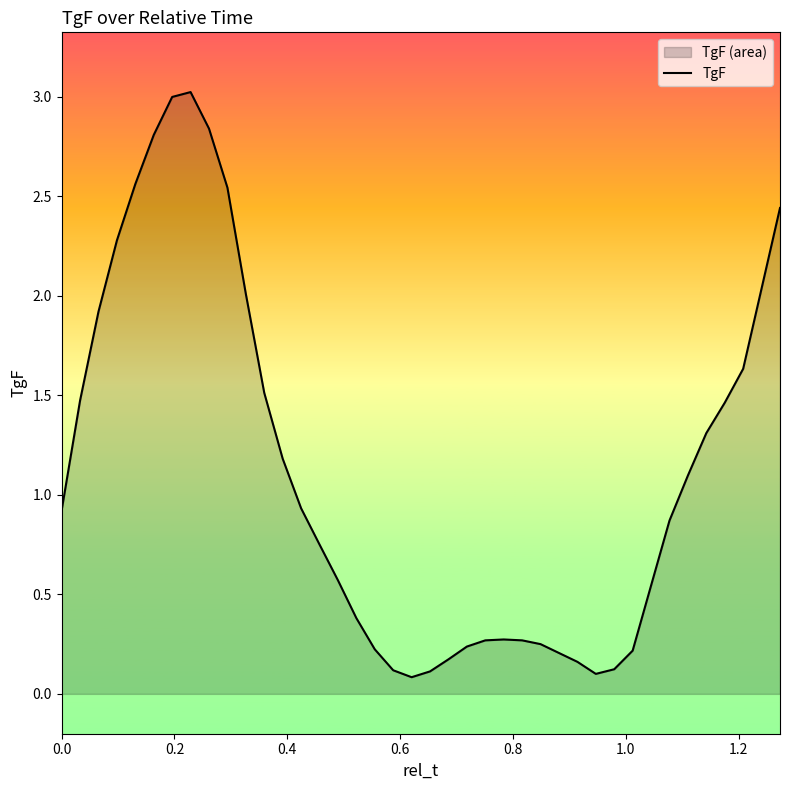

The chart shows a value of 1.5 at 0.0. True or false?

False